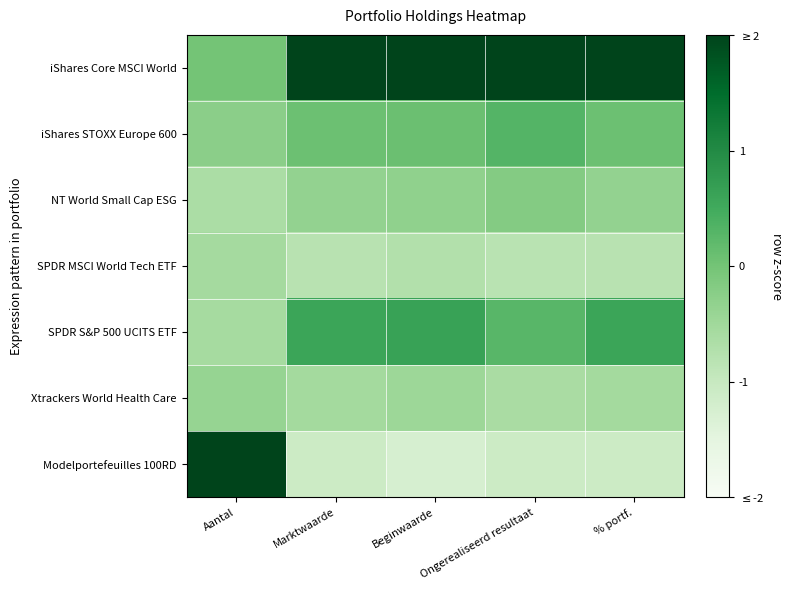

What is the spread (max minus min) of values at Ongerealiseerd resultaat?

3.1